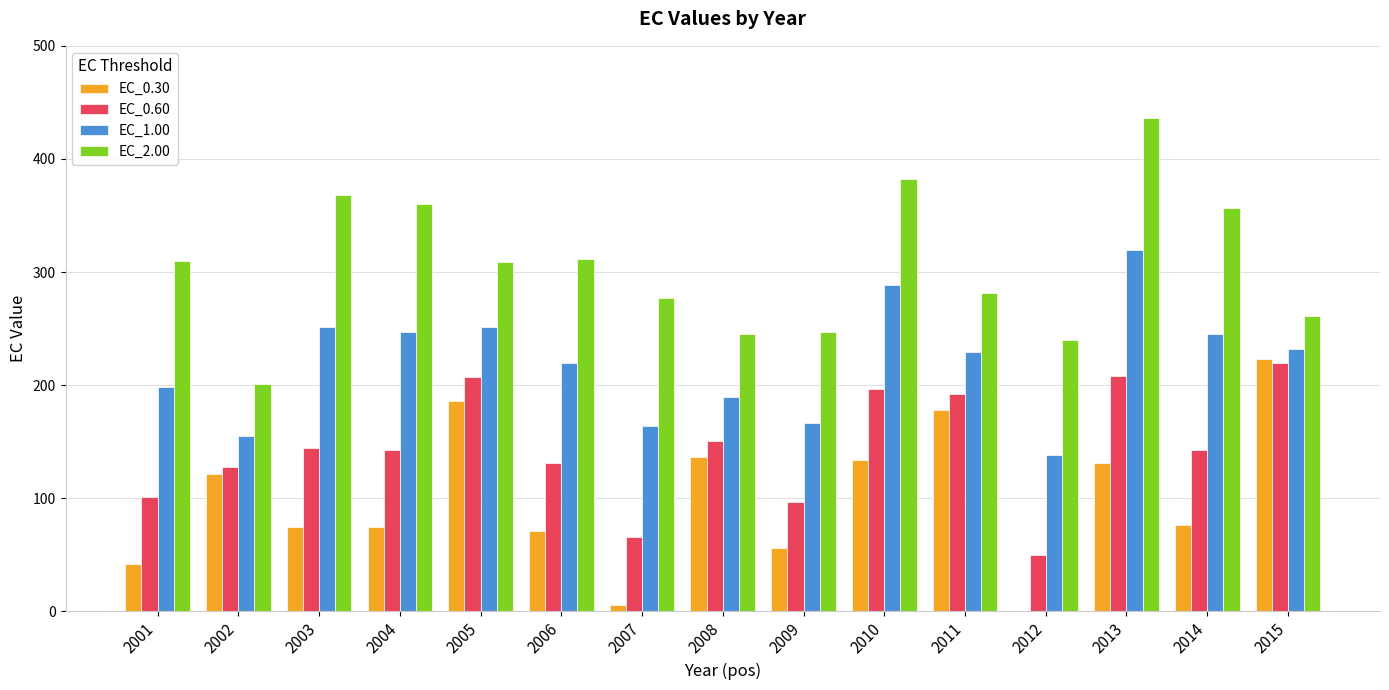

At how many categories does at least one series exceed 208?

14